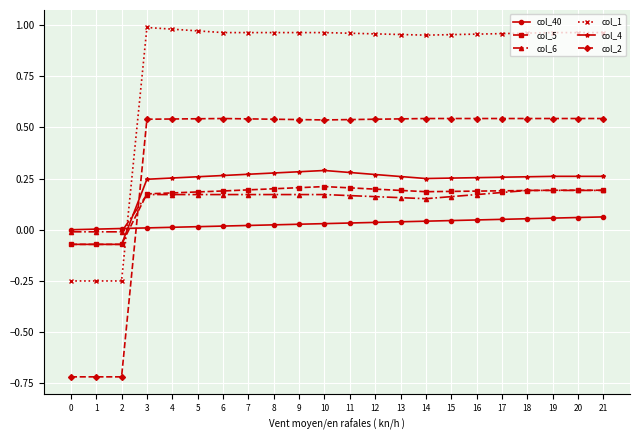

True or false: col_1 and col_40 intersect in this chart.

True